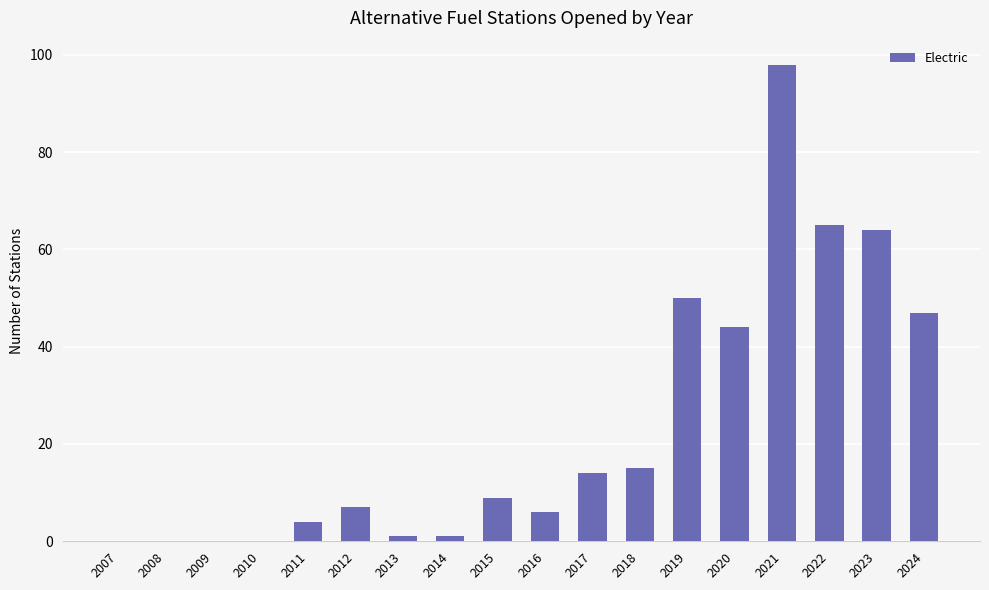

Is it true that the value at 2008 is 0?

True